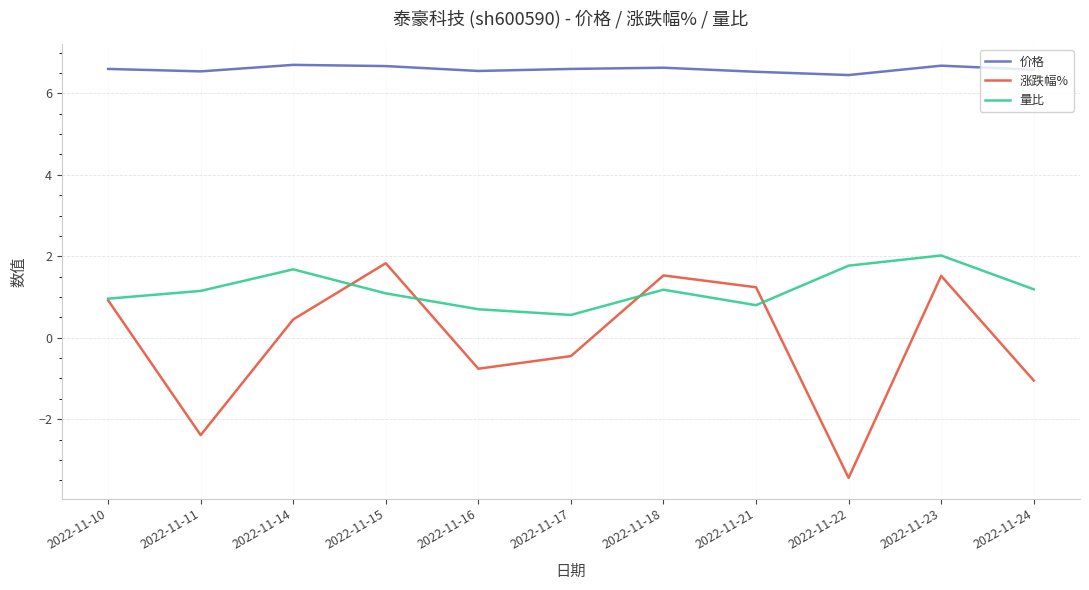

Where does the 涨跌幅% series first go above 0?

2022-11-10